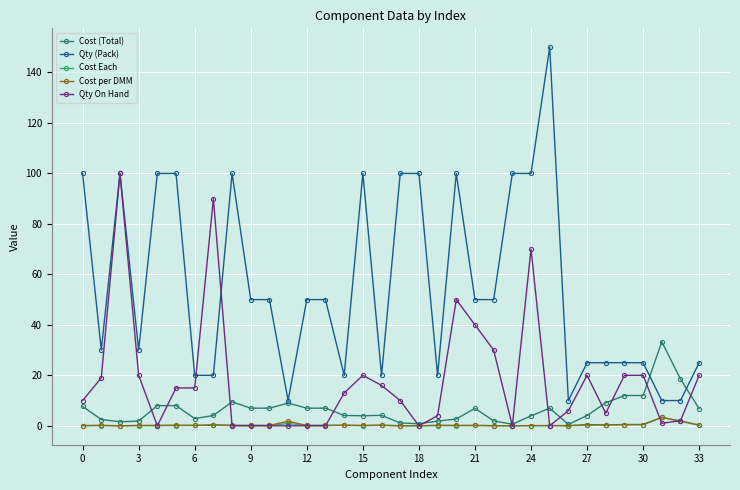

What is the minimum value for Qty (Pack)?

10.0